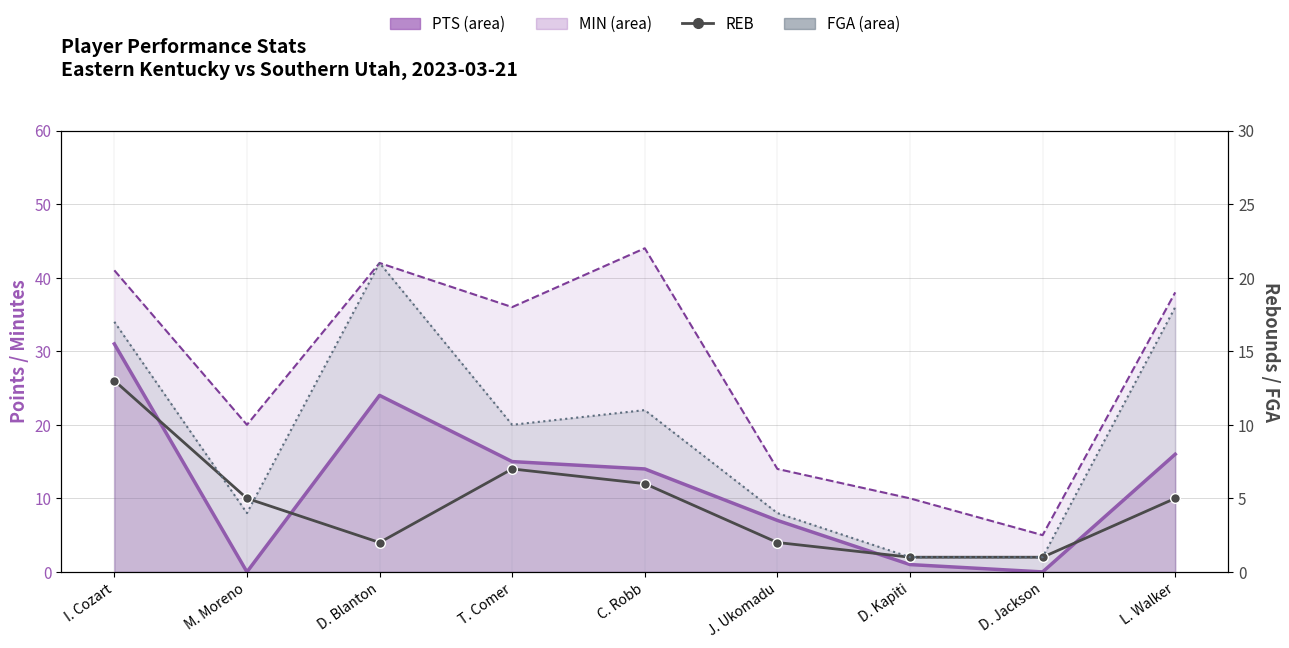

Read the value at T. Comer.

7